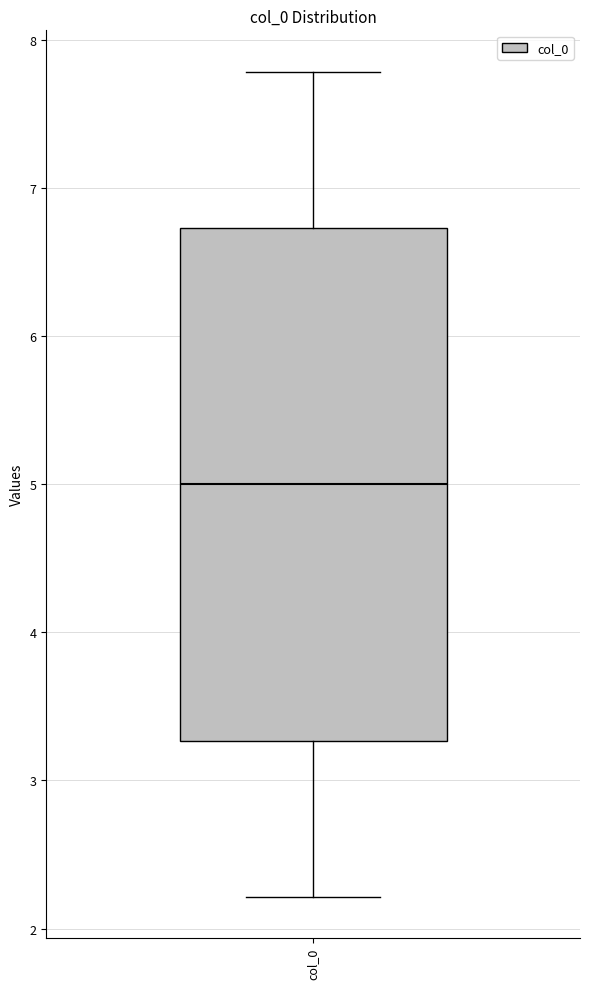

Read this box plot against the y-axis: the position of the median line, the range covered by the box, and the ends of both whiskers. The values are not printed on the chart, so give them approximately, as read against the axis.

median 5.0, box 3.3 to 6.7, whiskers 2.2 to 7.8